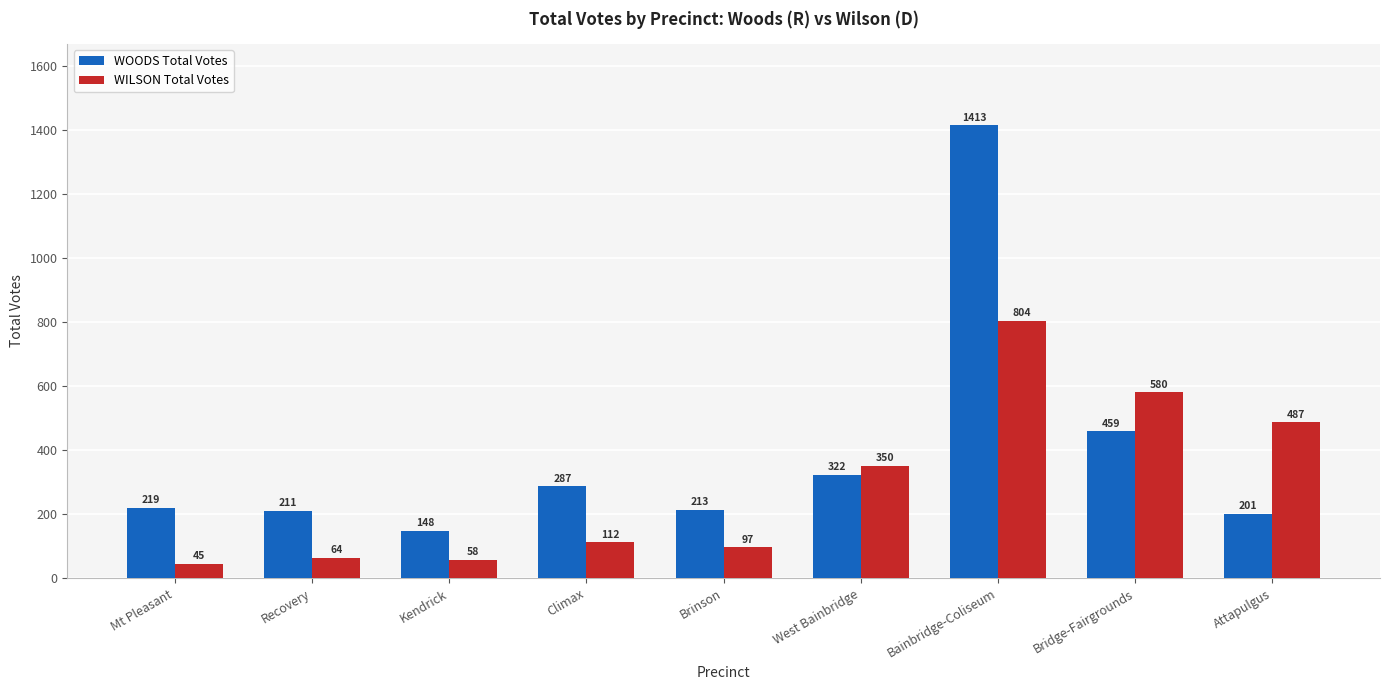

List the labels in order of WILSON Total Votes value, smallest first.

Mt Pleasant, Kendrick, Recovery, Brinson, Climax, West Bainbridge, Attapulgus, Bridge-Fairgrounds, Bainbridge-Coliseum